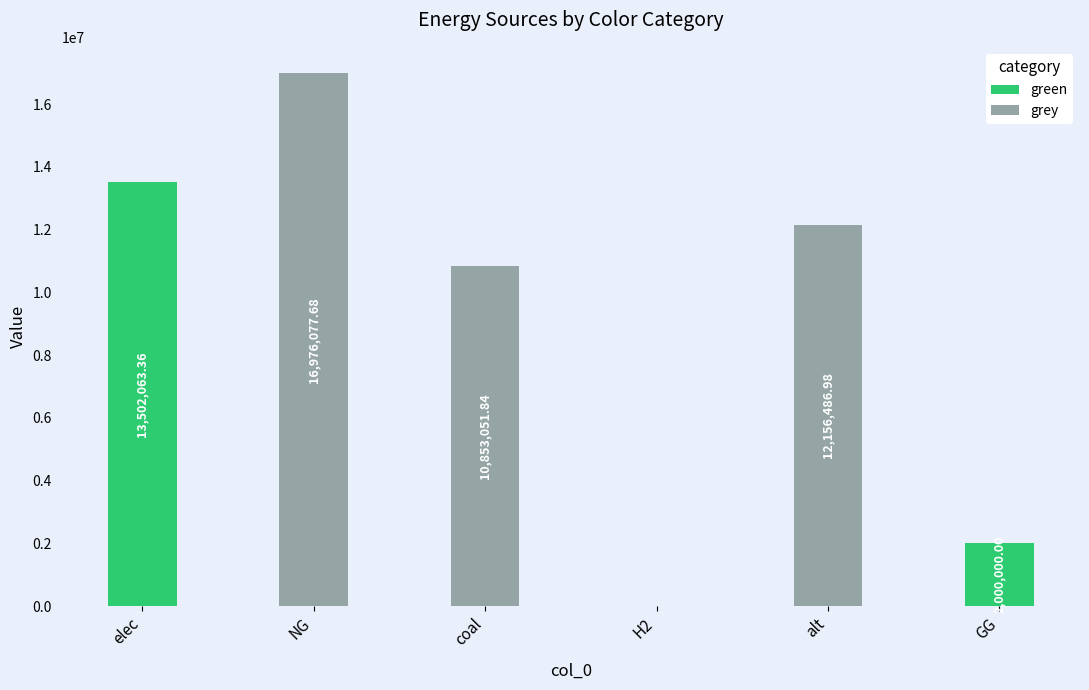

Which has a higher value, NG or elec?

elec